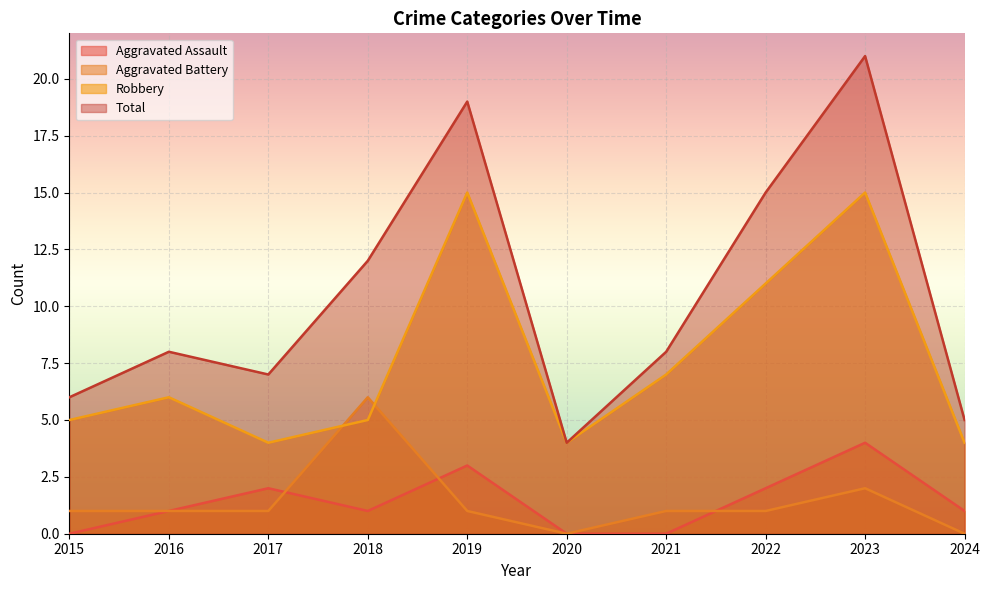

Between 2017 and 2018, which series saw the biggest shift?

Aggravated Battery